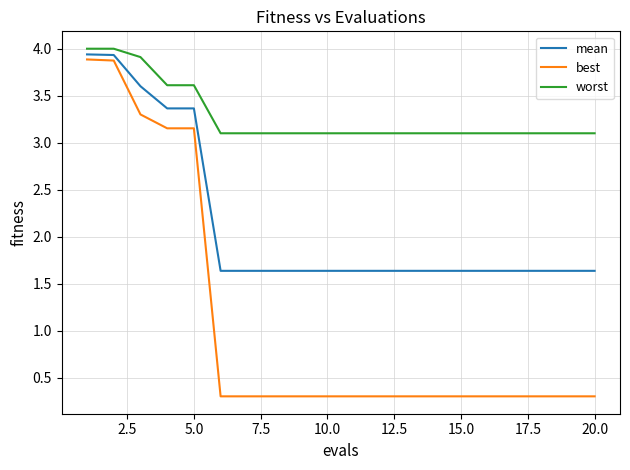

True or false: best and worst intersect in this chart.

False